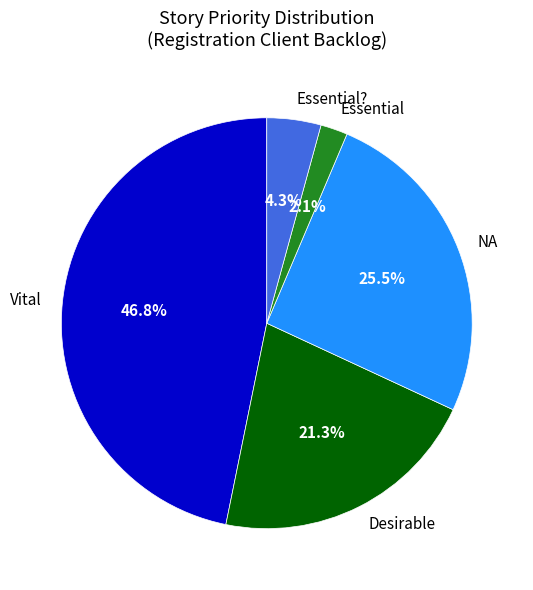

To the nearest percent, what is the combined percentage of Essential? and Essential?

6%